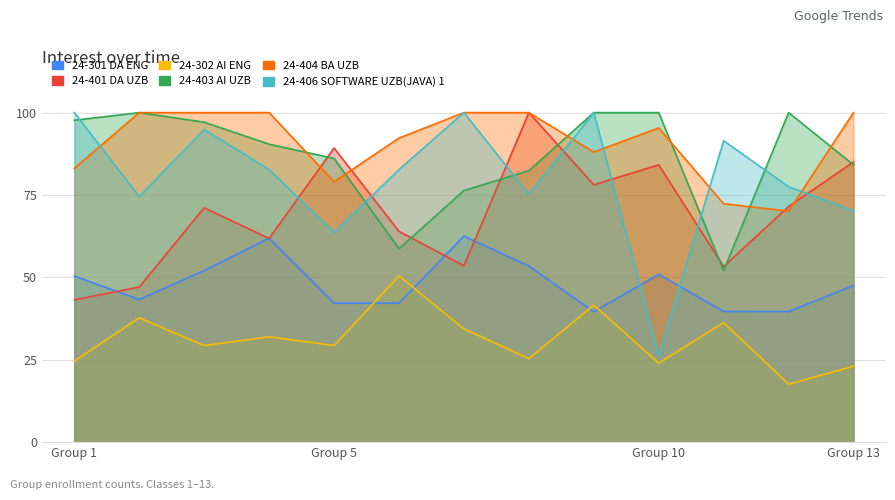

At how many categories does at least one series exceed 88?

13